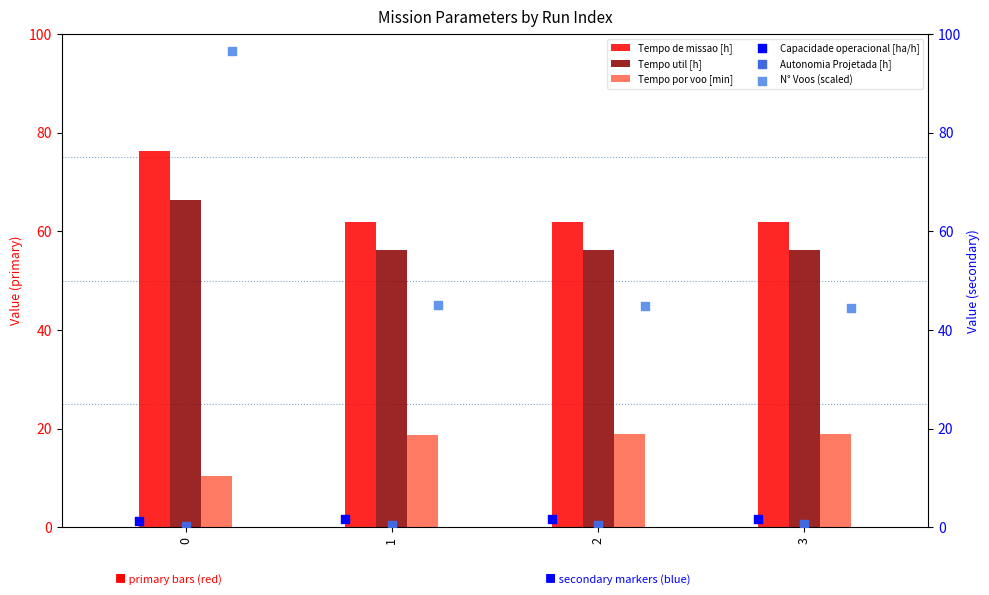

Which series contains the highest Y value?

N° Voos (scaled)